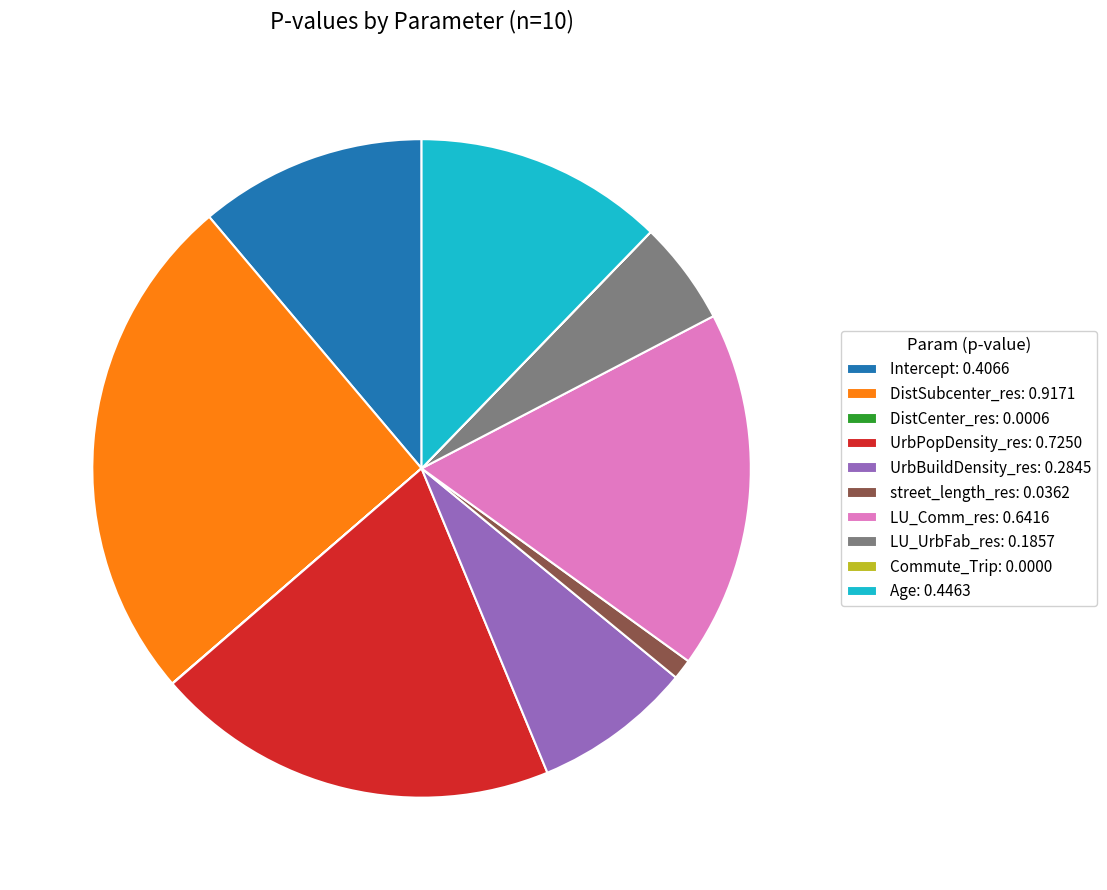

Between LU_UrbFab_res: 0.1857 and Age: 0.4463, which is larger?

Age: 0.4463